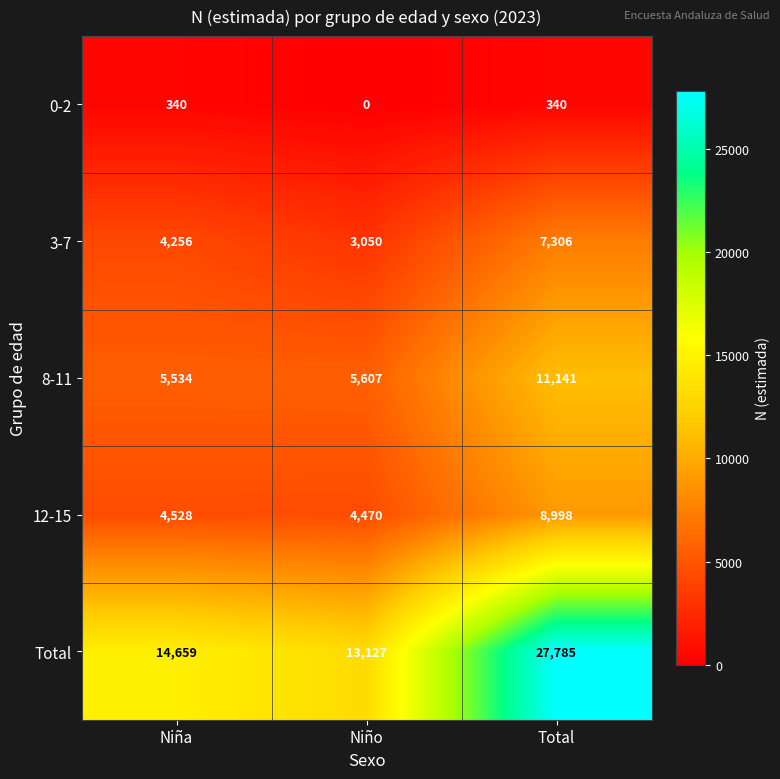

What is the difference between the maximum and minimum values in the 0-2 series?

340